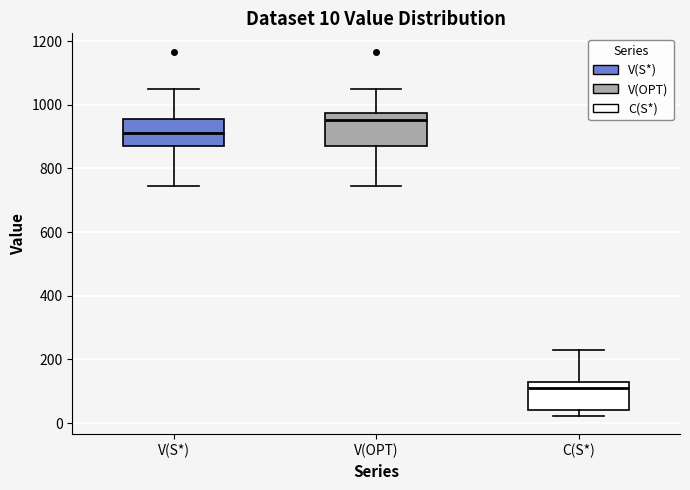

Which box has the highest median line?

V(OPT)